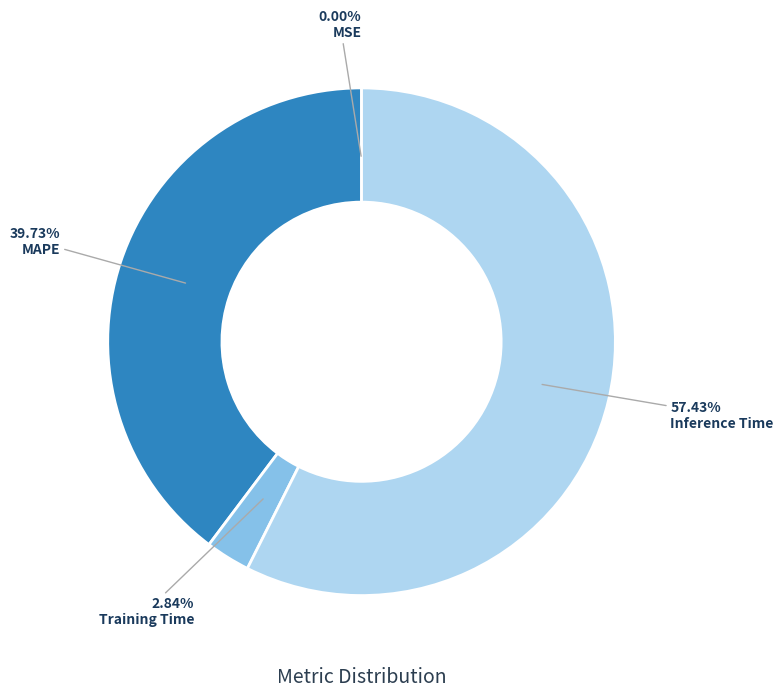

Combined, do Inference Time and Training Time account for over 50%?

Yes